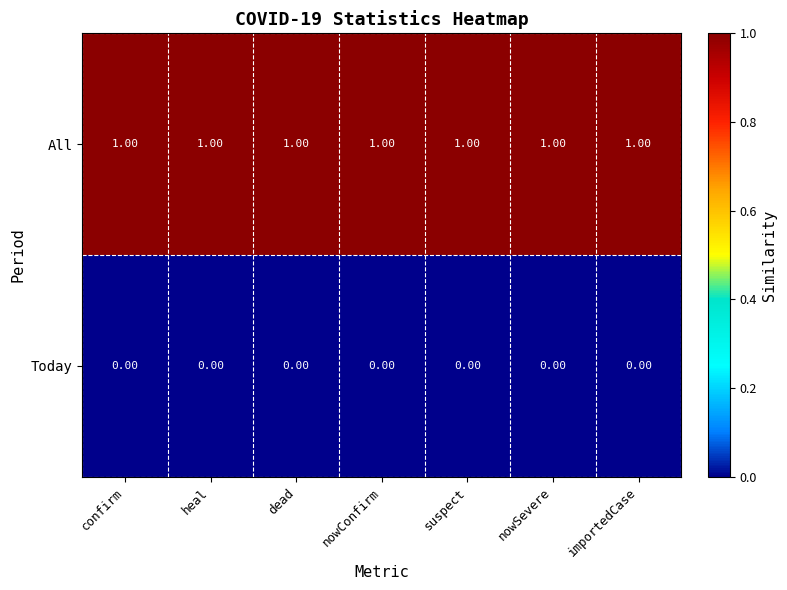

Rank the series by their maximum value, from lowest to highest.

Today, All